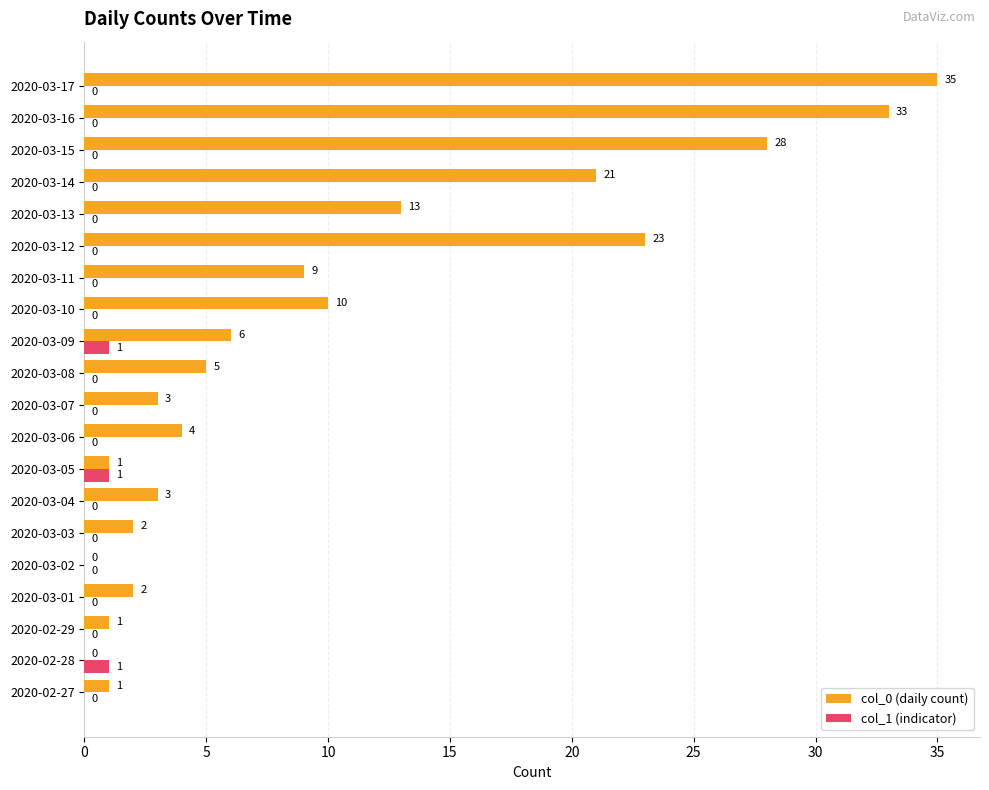

At which category does the chart reach its peak across all series?

2020-03-17